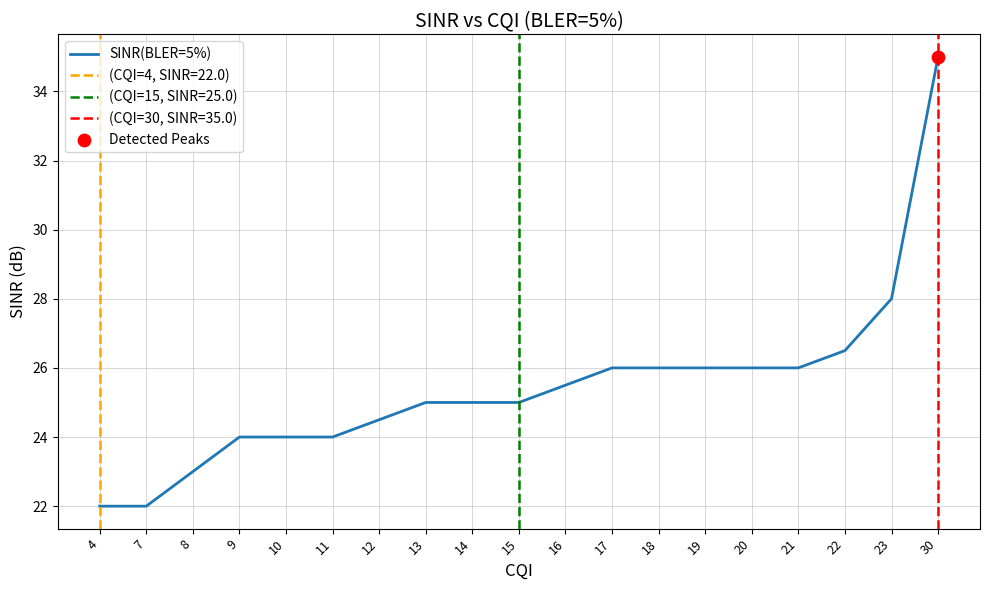

What is the ratio of the value at 8 to the value at 16?

0.9